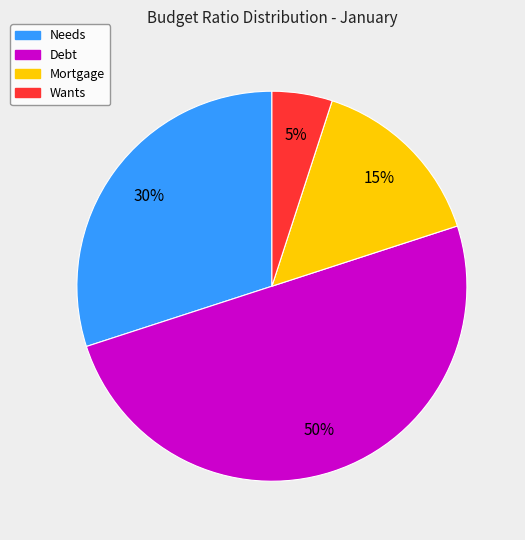

True or false: Wants accounts for 1% of the total.

False